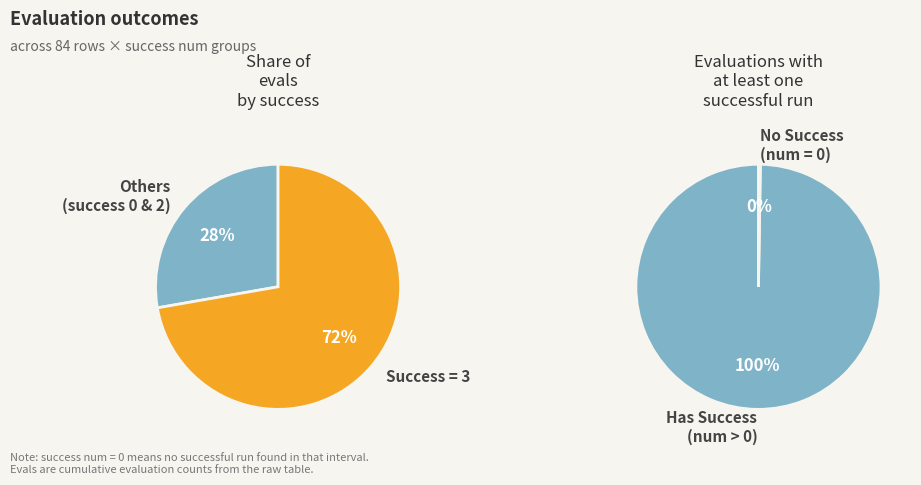

Is 5 the majority of the pie?

No